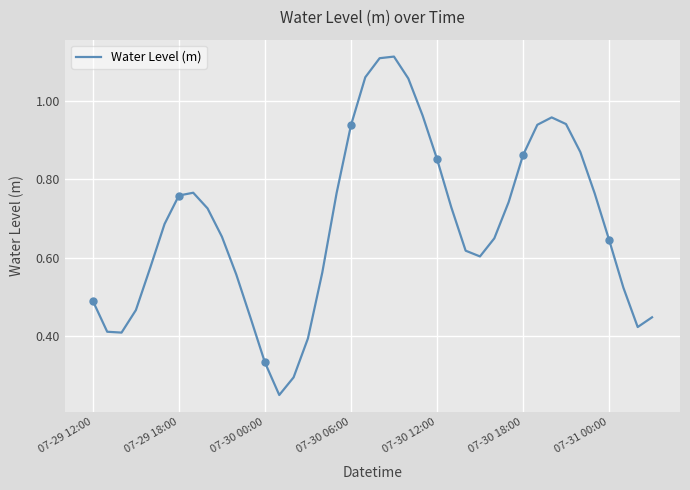

What value does the data have at 8?

0.7